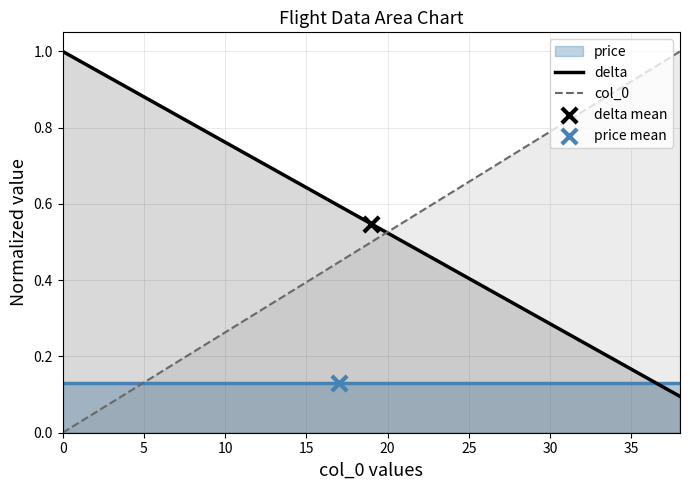

Which series reaches the minimum Y coordinate?

col_0